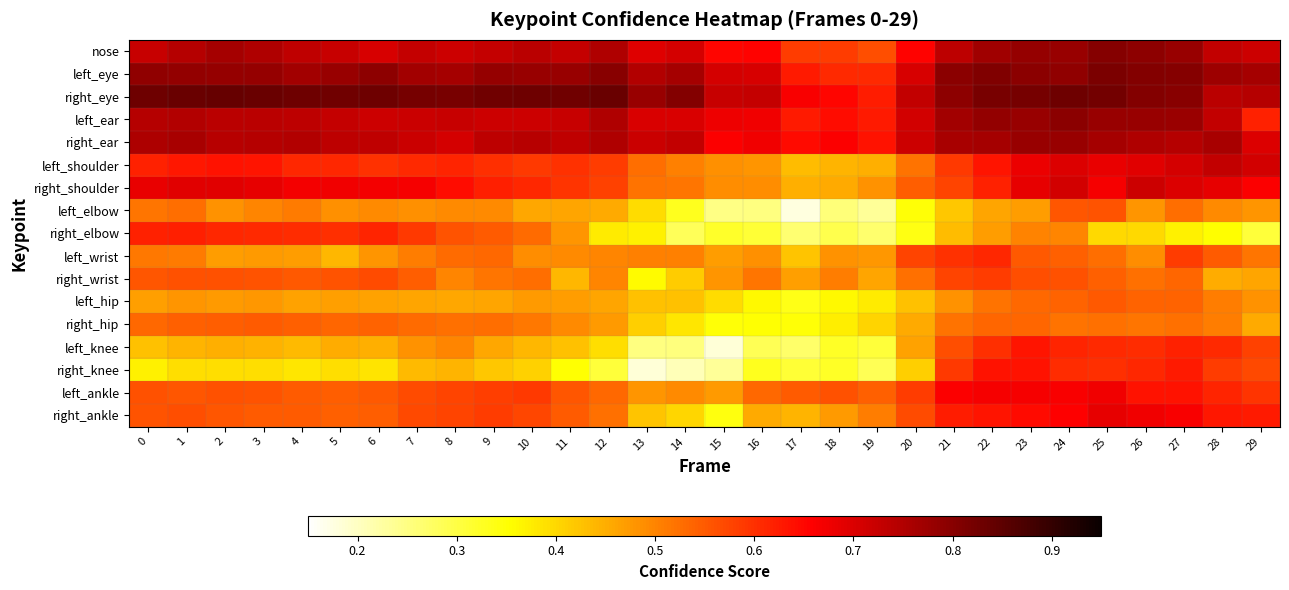

Which series has the widest spread of values?

right_knee